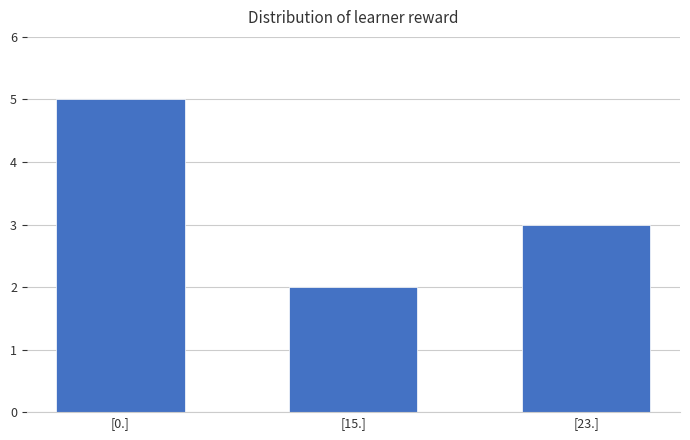

What is the average value?

3